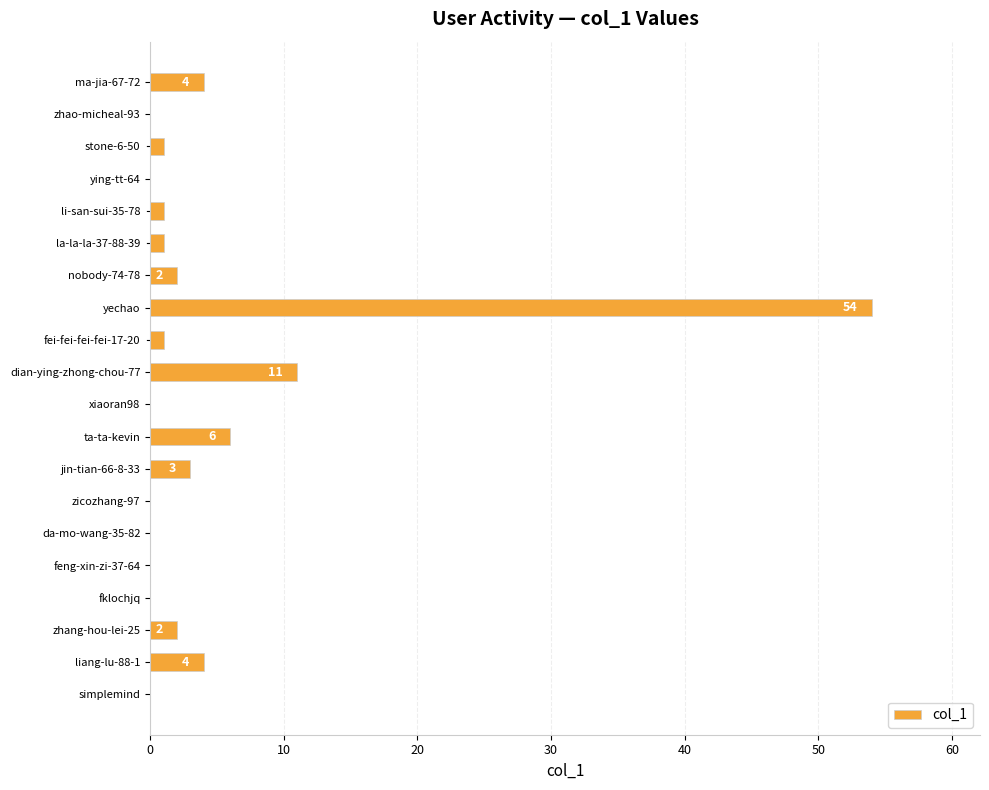

Where is the data nearest to the value 27?

dian-ying-zhong-chou-77